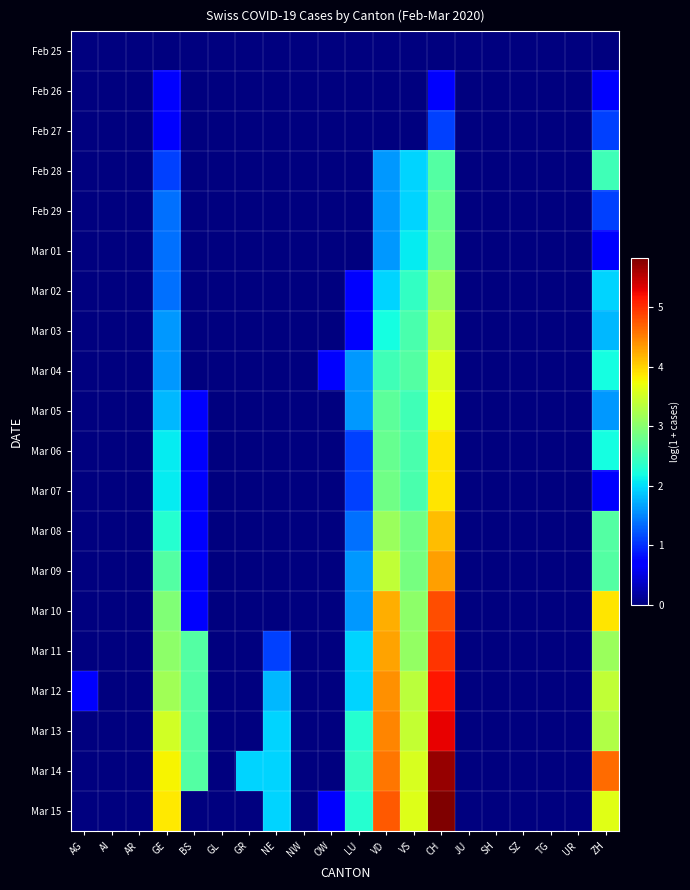

Rank the series at AR from highest to lowest value.

Feb 25, Feb 26, Feb 27, Feb 28, Feb 29, Mar 01, Mar 02, Mar 03, Mar 04, Mar 05, Mar 06, Mar 07, Mar 08, Mar 09, Mar 10, Mar 11, Mar 12, Mar 13, Mar 14, Mar 15